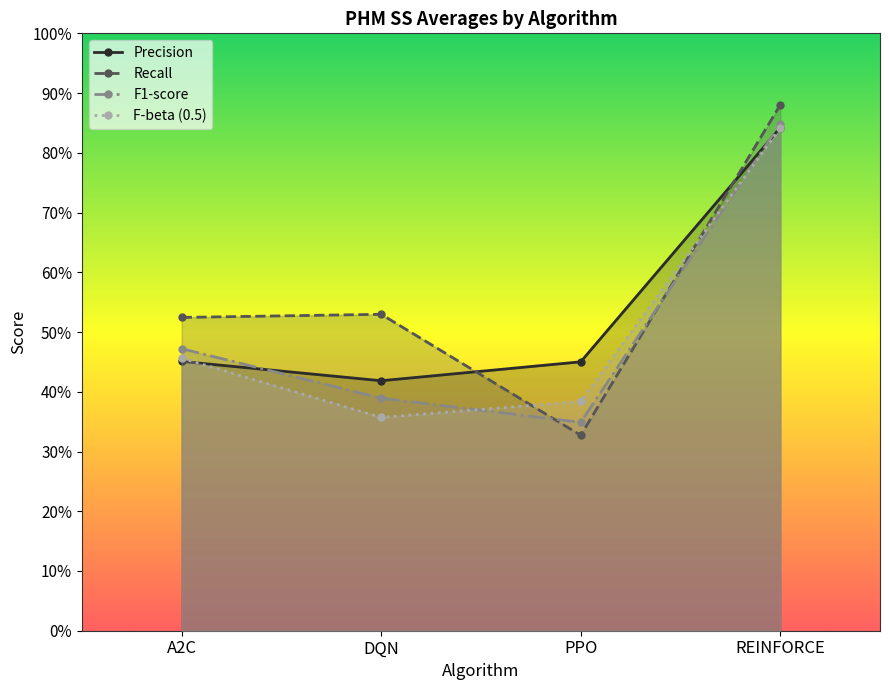

Reading right to left, transcribe all the data shown in this chart.

Precision: REINFORCE=0.8	PPO=0.5	DQN=0.4	A2C=0.5
Recall: REINFORCE=0.9	PPO=0.3	DQN=0.5	A2C=0.5
F1-score: REINFORCE=0.8	PPO=0.3	DQN=0.4	A2C=0.5
F-beta (0.5): REINFORCE=0.8	PPO=0.4	DQN=0.4	A2C=0.5